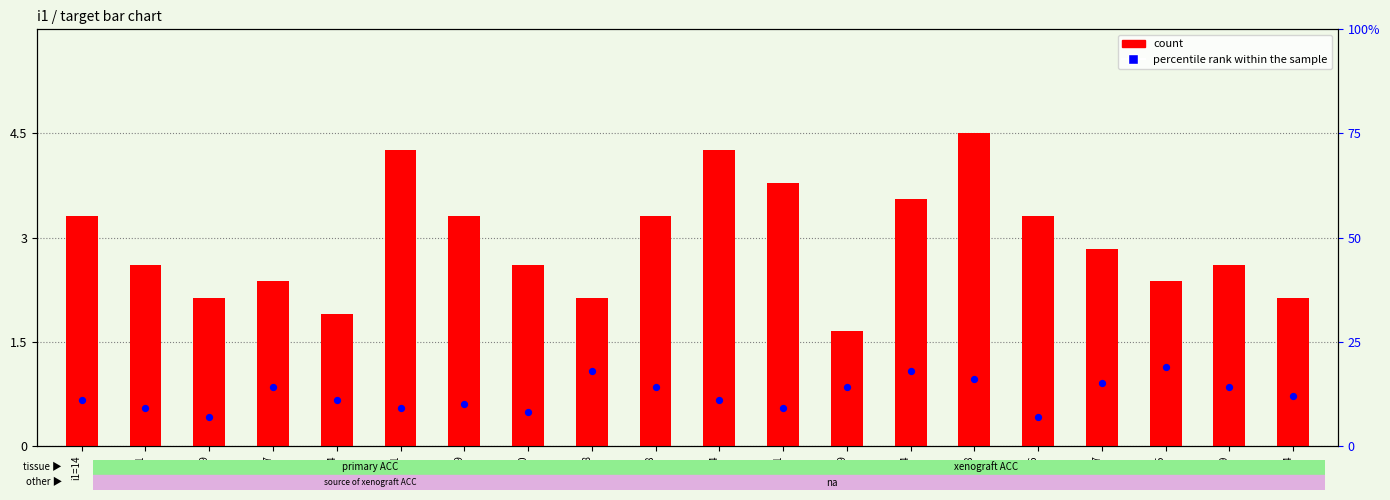

What are all the series names shown in the legend?

count, percentile rank within the sample